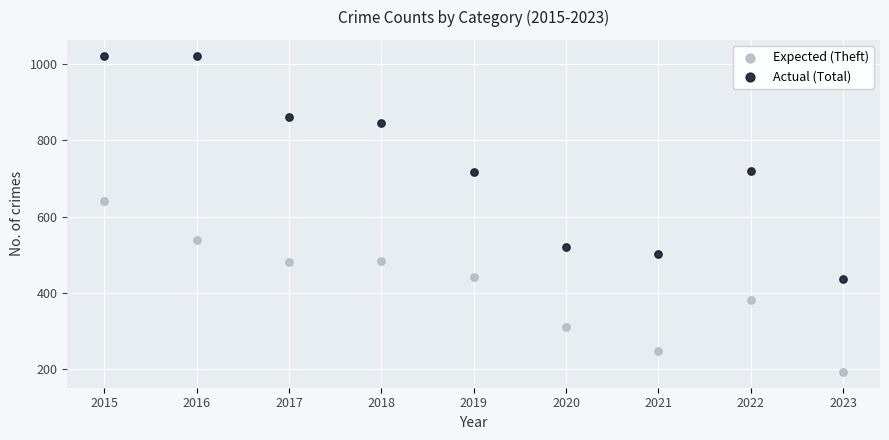

Which series has the largest Y range (max minus min)?

Actual (Total)